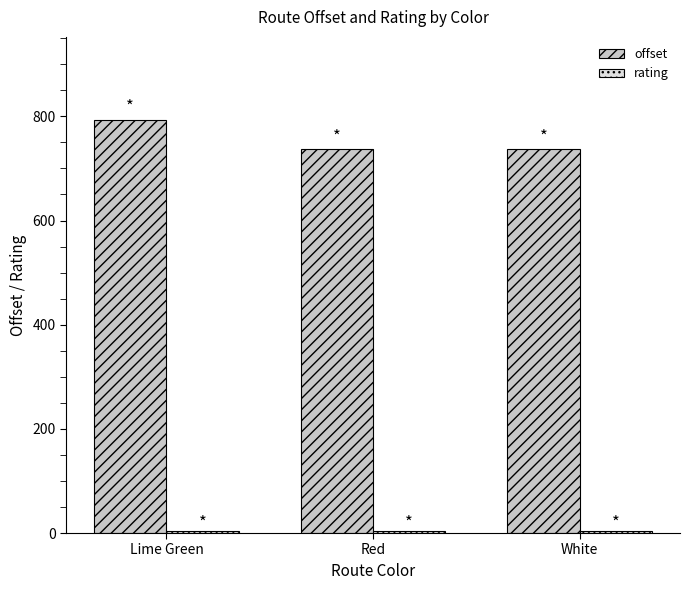

Which series has the widest spread of values?

offset